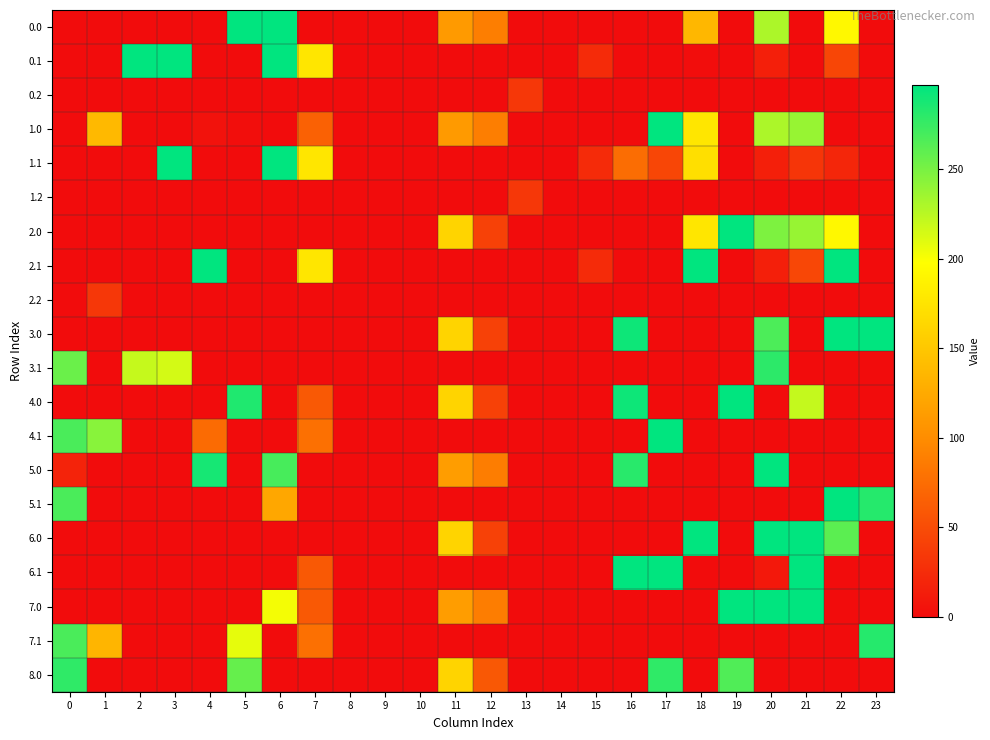

Count the number of data series in this chart.

20